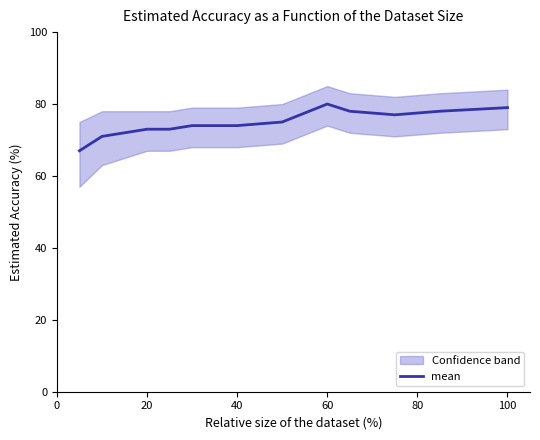

How many data points are above 74?

6